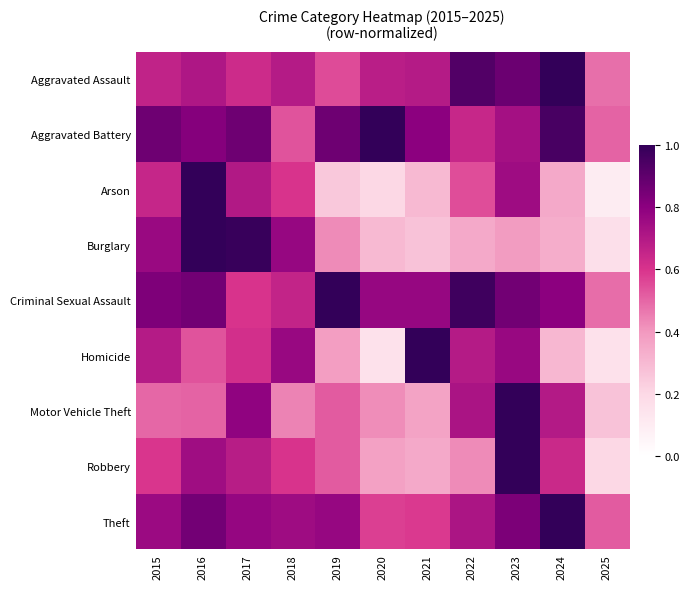

Which has a higher value, 2023 or 2015?

2023